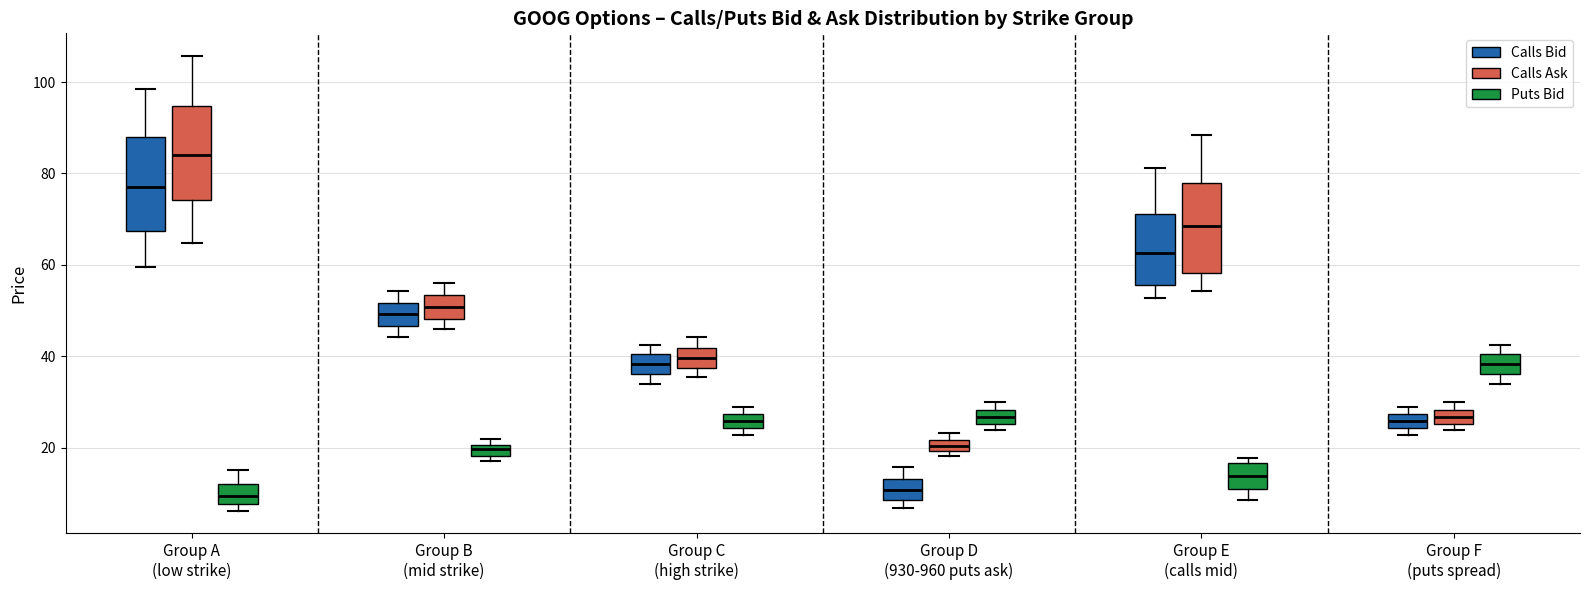

Where does the median line of the box for Group E (calls mid) (Calls Ask) sit on the y-axis? The values are not printed on the chart, so give them approximately, as read against the axis.

68